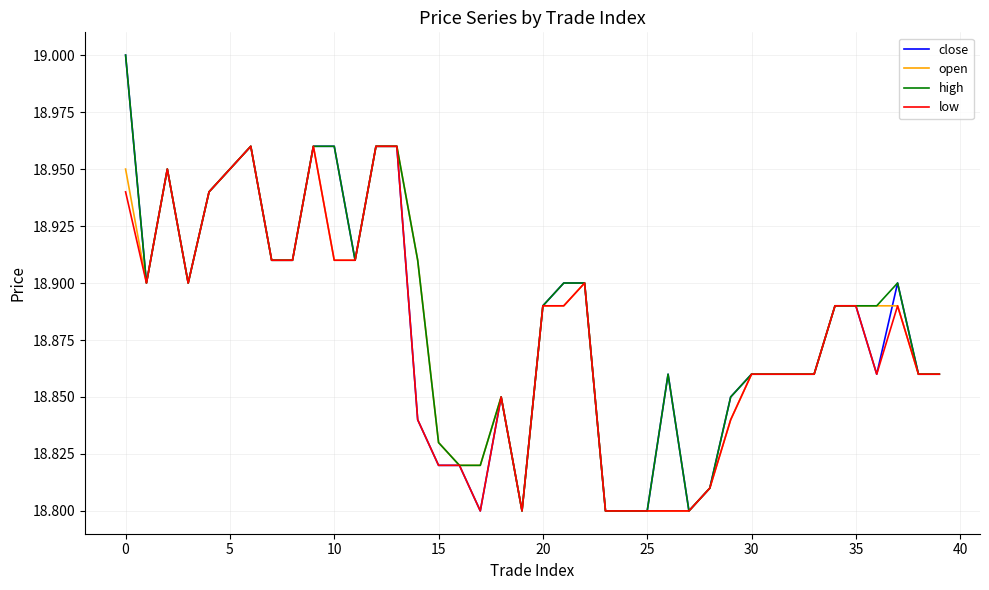

Rank the series by their average value, from highest to lowest.

high, close, open, low